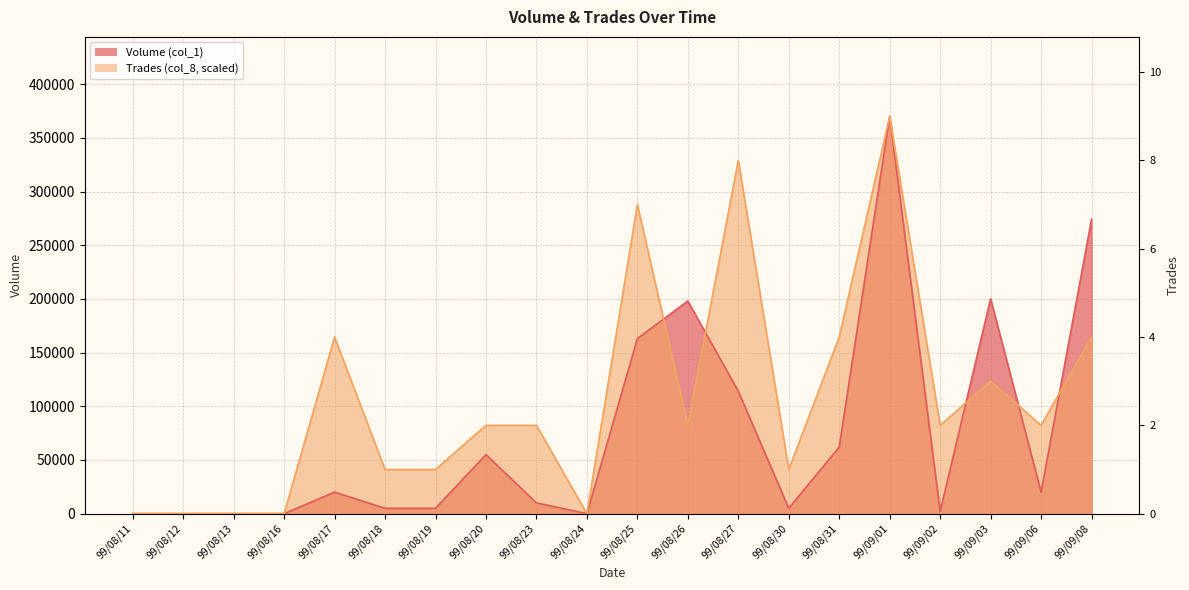

In Trades (col_8), how many points are higher than both neighbors (excluding endpoints)?

5